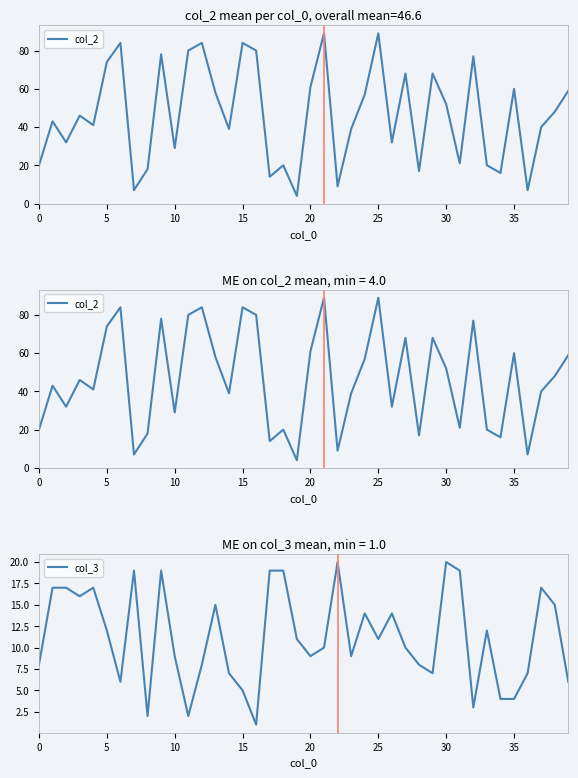

List the series in order of their peak value, highest first.

col_2, col_3